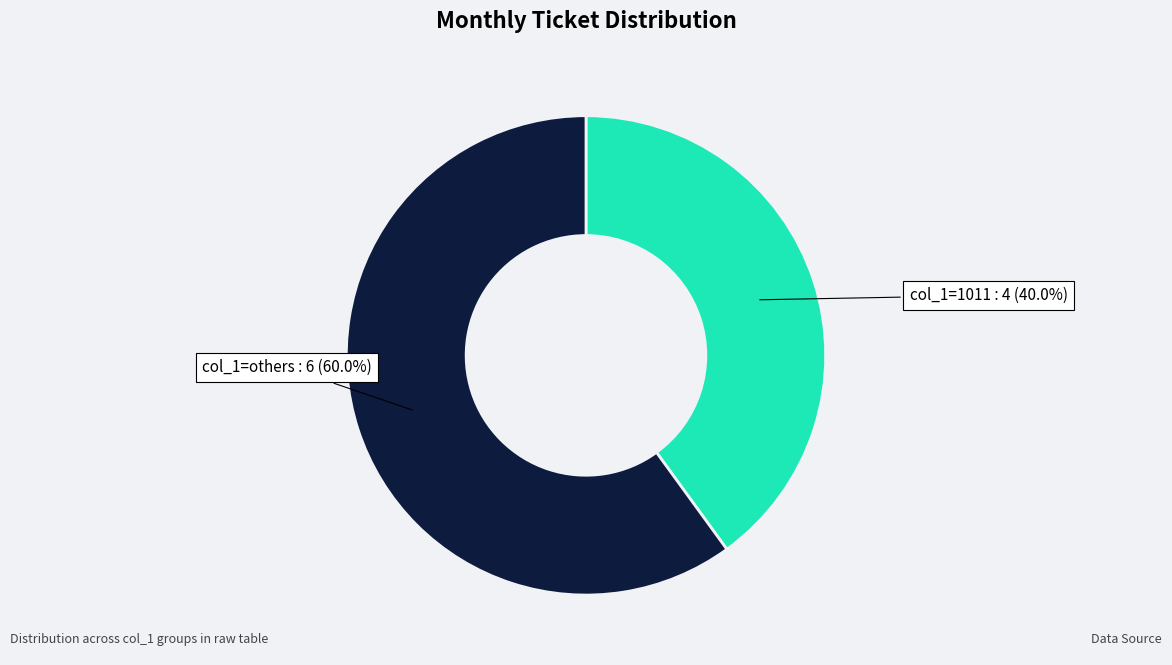

Is there a majority slice in this chart?

Yes